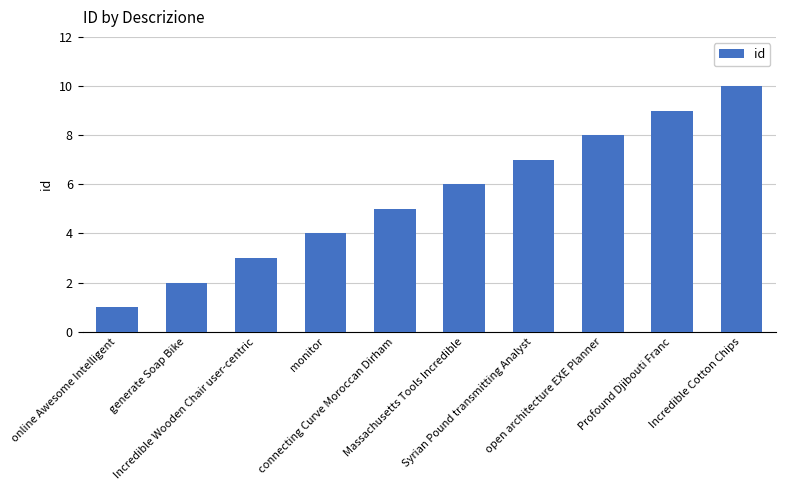

Reading right to left, list all the values displayed in this chart.

10	9	8	7	6	5	4	3	2	1